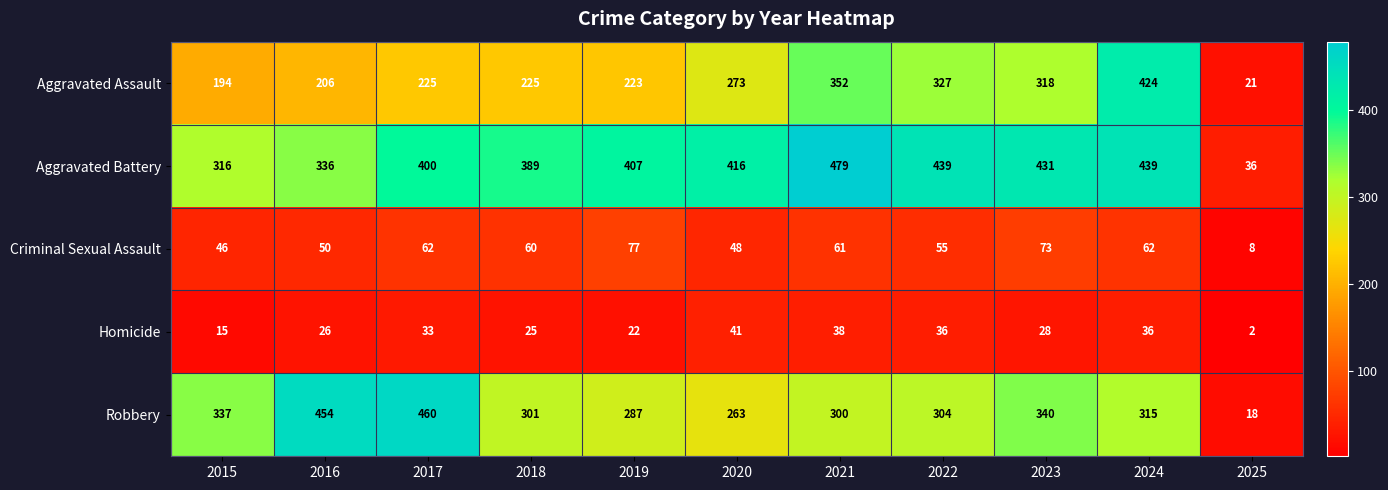

Which label corresponds to the smallest value in the chart?

2025